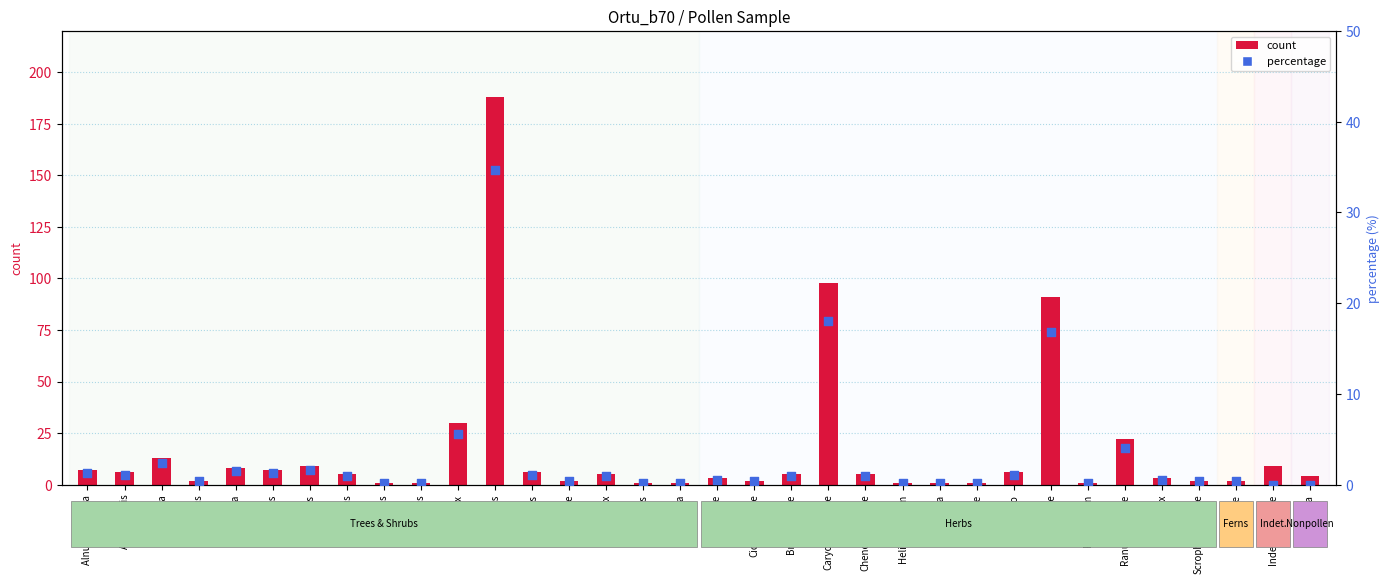

At which category is the sum across all series the highest?

Pinus